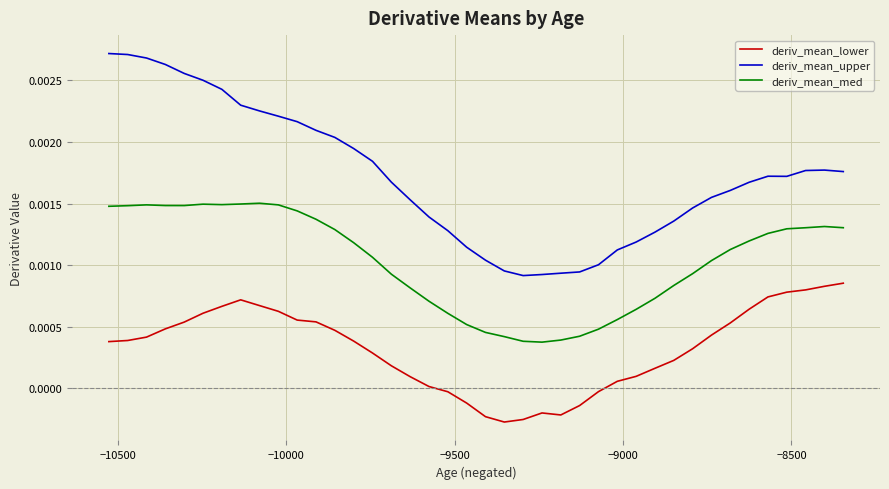

Which series has the largest range (max minus min)?

deriv_mean_upper